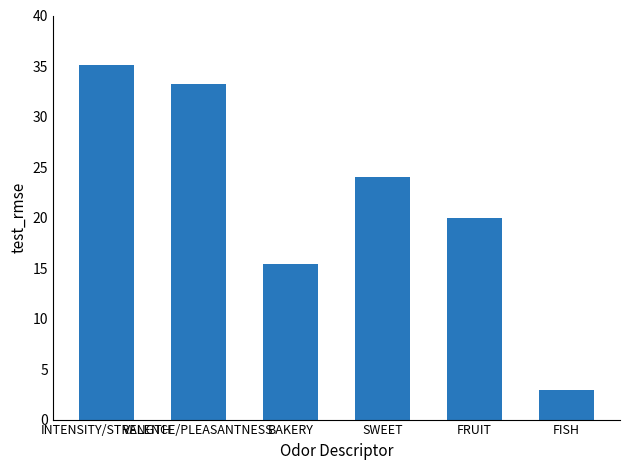

What is the value of the 4th bar from the left?

24.1